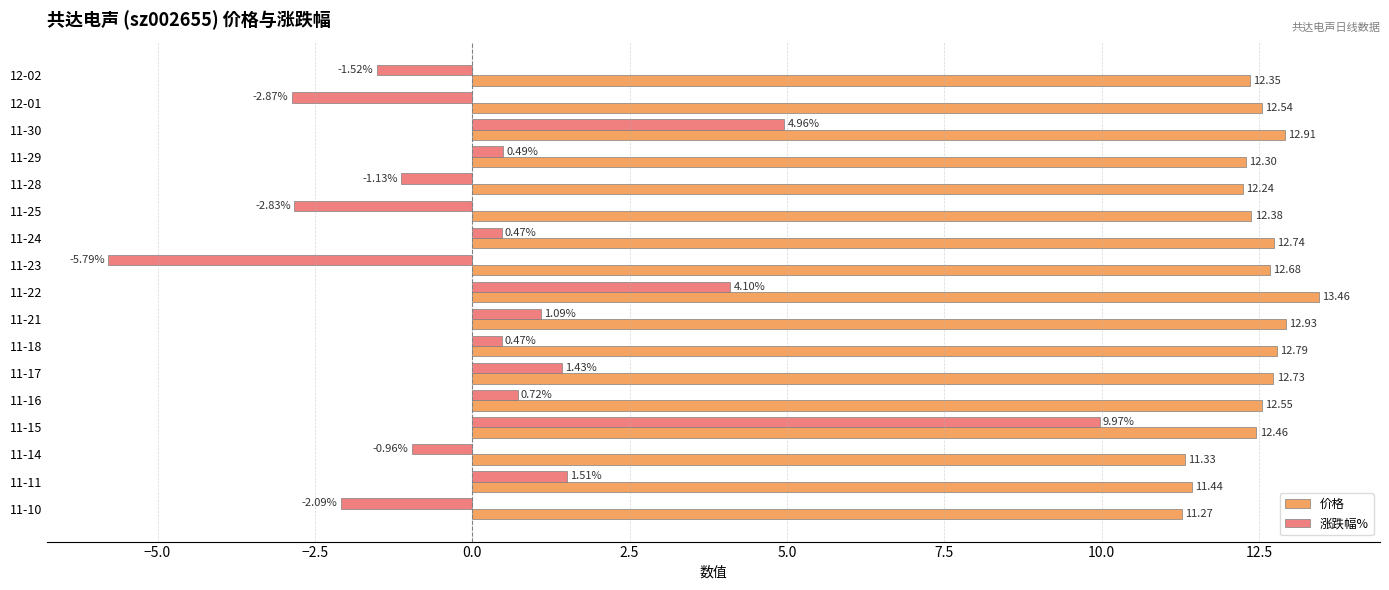

Between 11-30 and 11-18, which series saw the biggest shift?

涨跌幅%